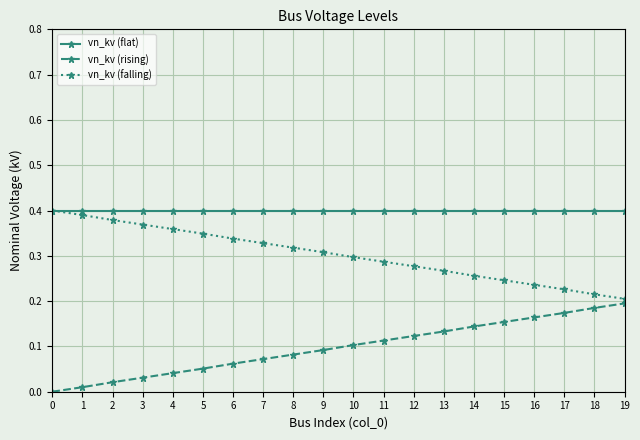

What is the total value across all series at 15?

0.8